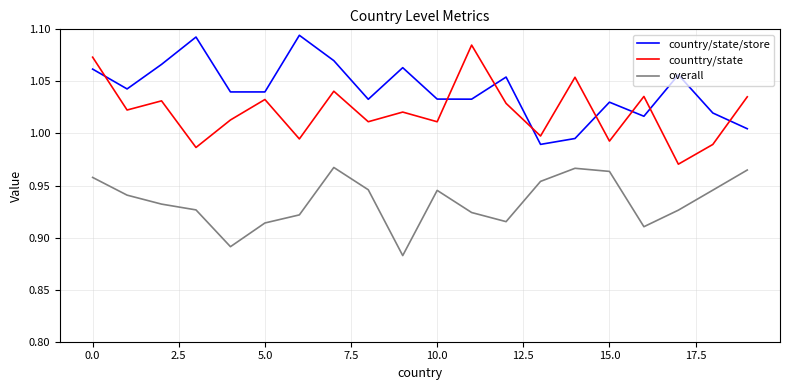

List the series in order of their overall mean, lowest first.

overall, counttry/state, country/state/store